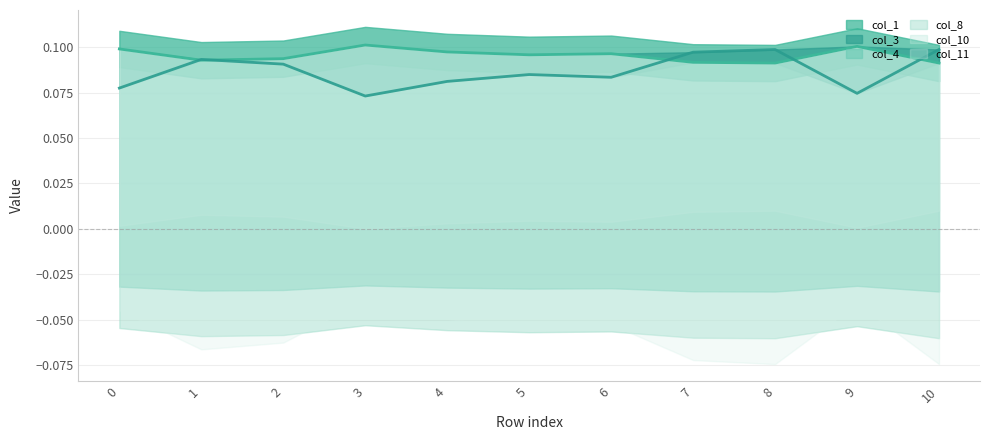

Which series has the largest total across all categories?

col_1